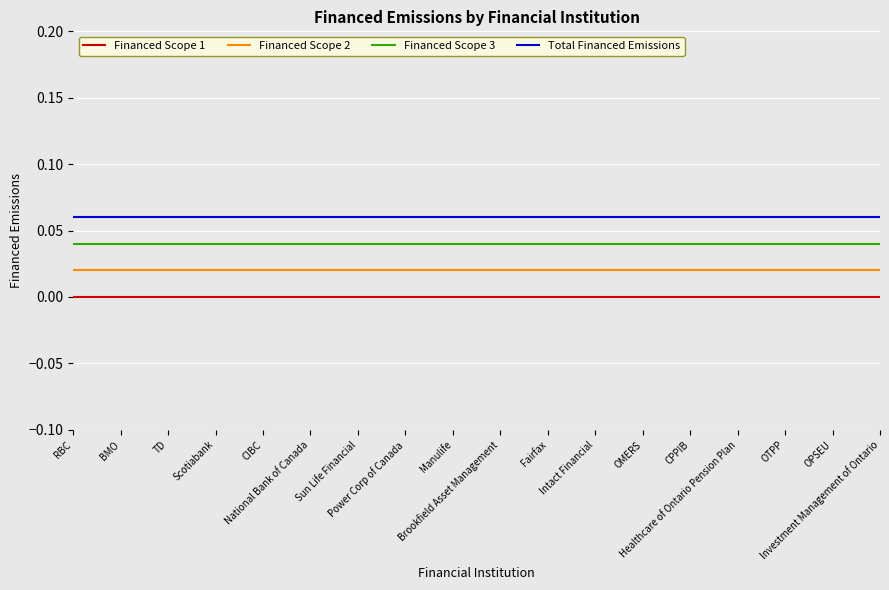

Which series has the largest total across all categories?

Total Financed Emissions